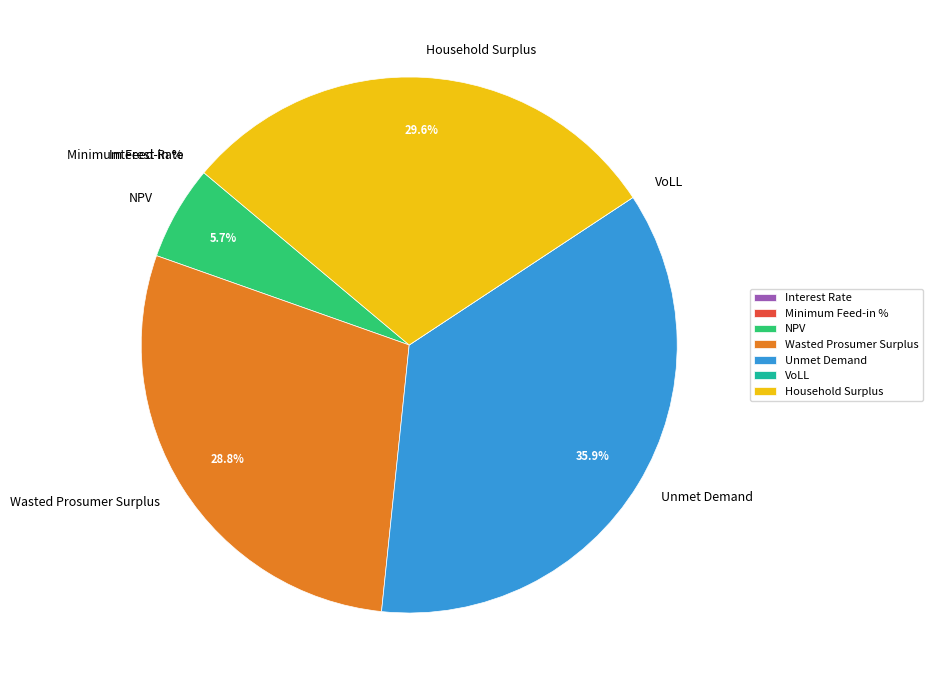

Which category has the biggest portion of the pie?

Unmet Demand